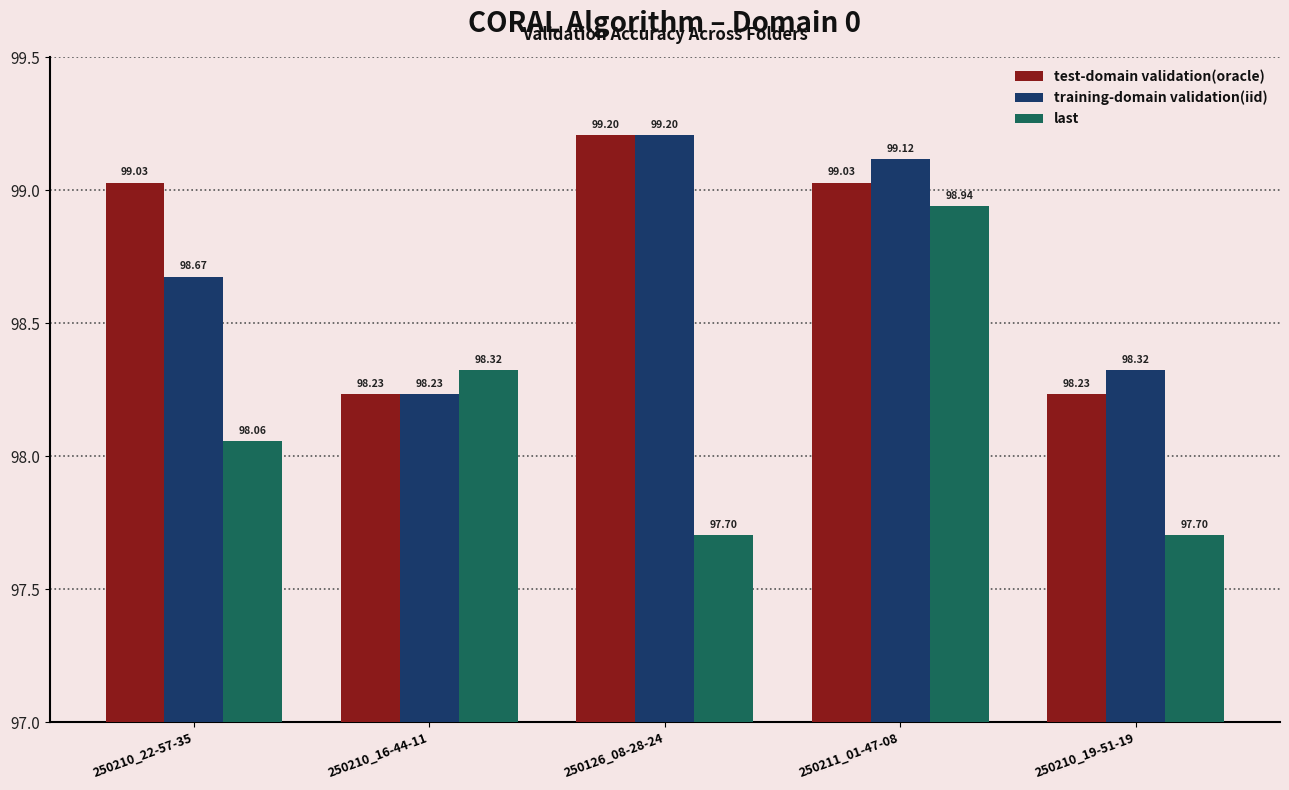

At which category is the sum across all series the highest?

250211_01-47-08